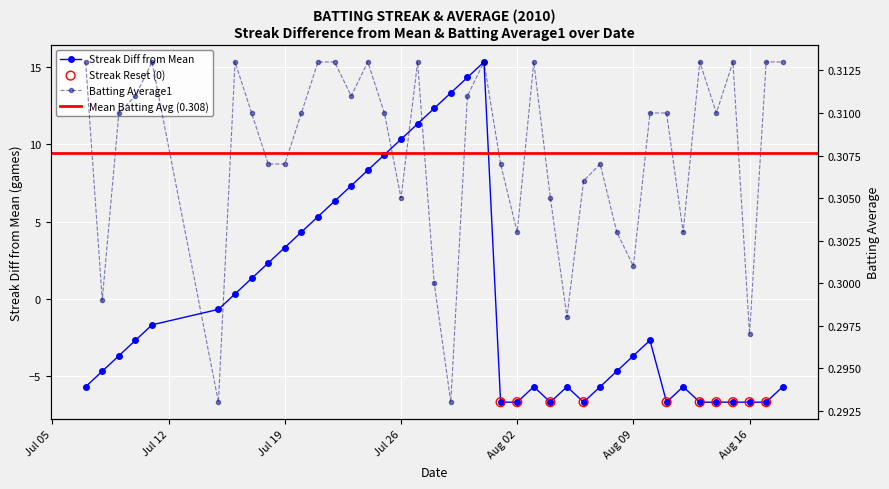

Which series has the largest total across all categories?

batting_avg